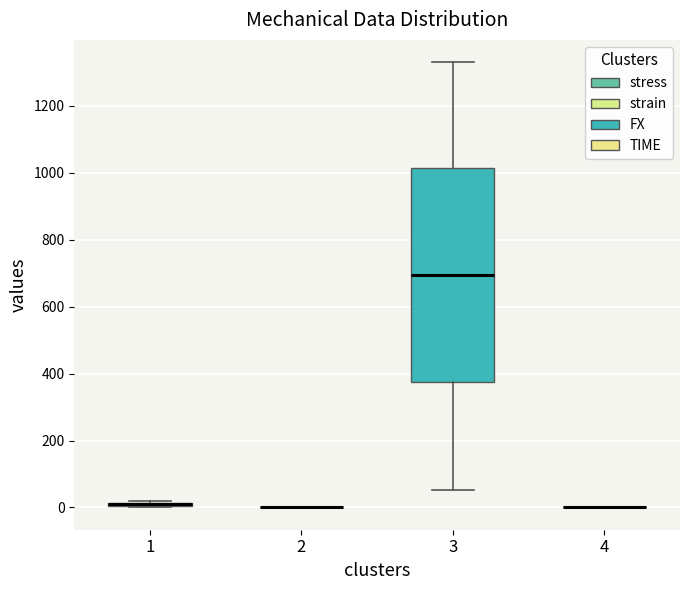

Which box is the tallest, from its lower edge to its upper edge?

3